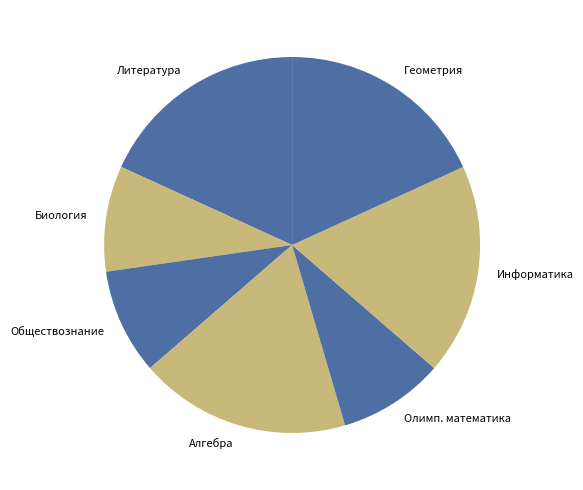

Does any single category account for the majority?

No